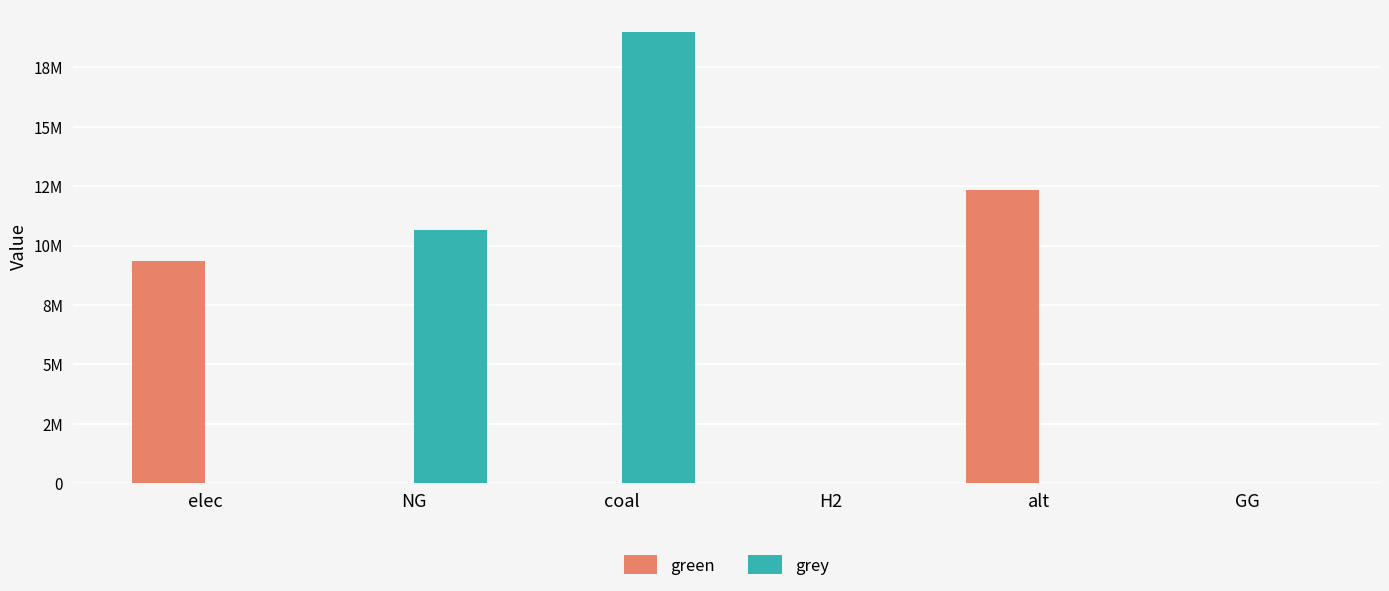

Does the chart contain stacked bars?

No